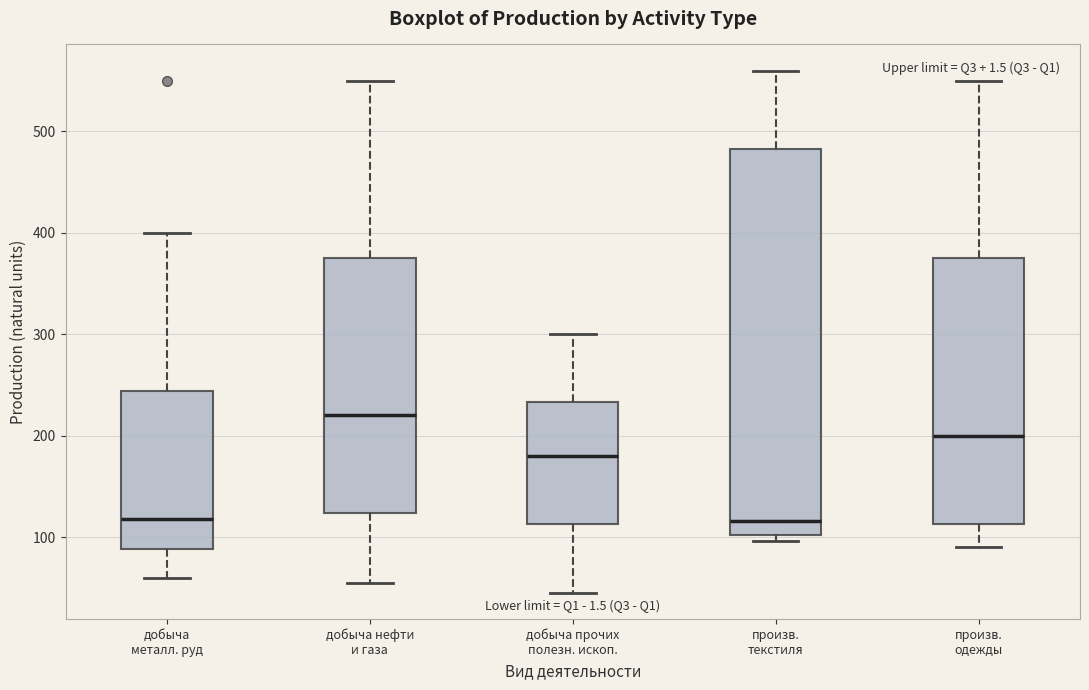

Comparing the boxes themselves (not the whiskers), which one is the tallest?

произв. текстиля